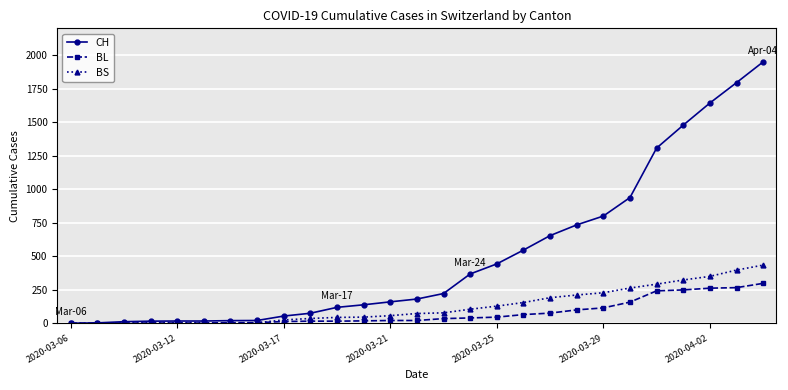

What is the difference between the second highest and second lowest values in the BL series?

265